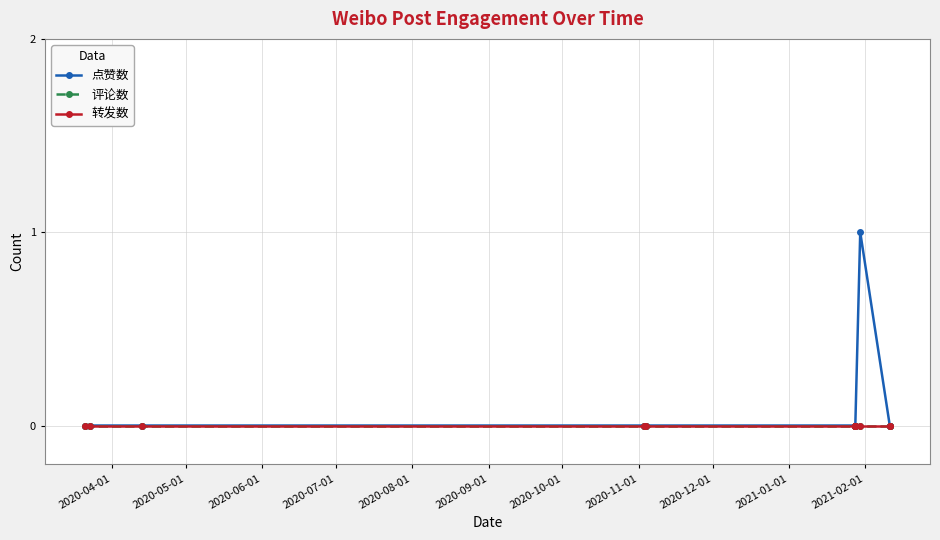

True or false: 点赞数 has a value of 0 at 2020-09-01.

True